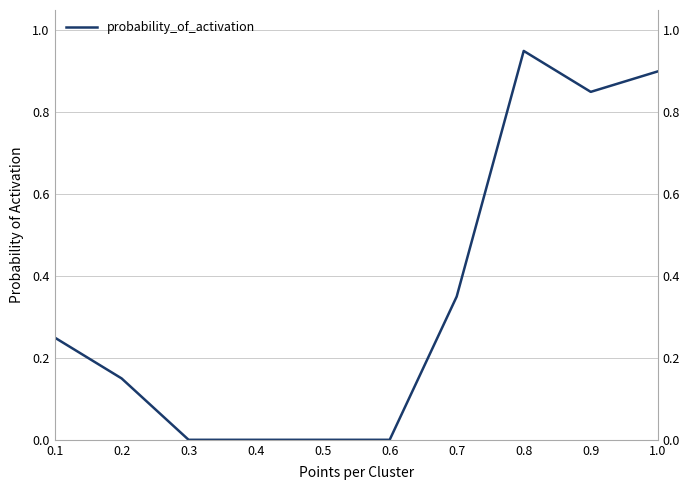

Is this an area chart (filled region under the line)?

No